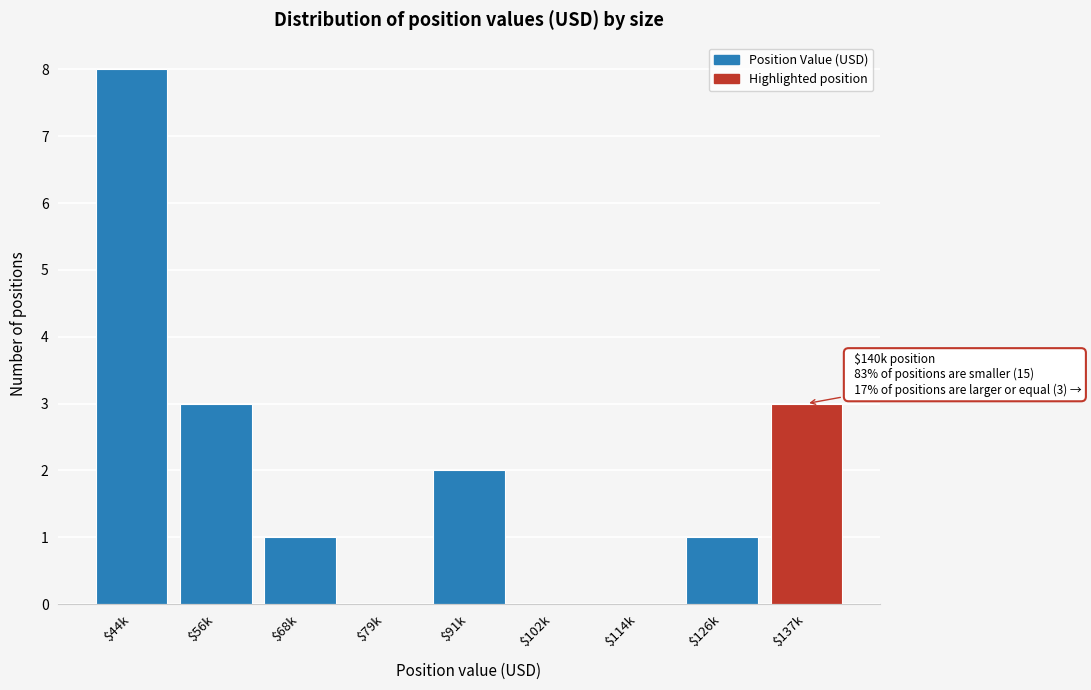

The value at $102k is -5. True or false?

False